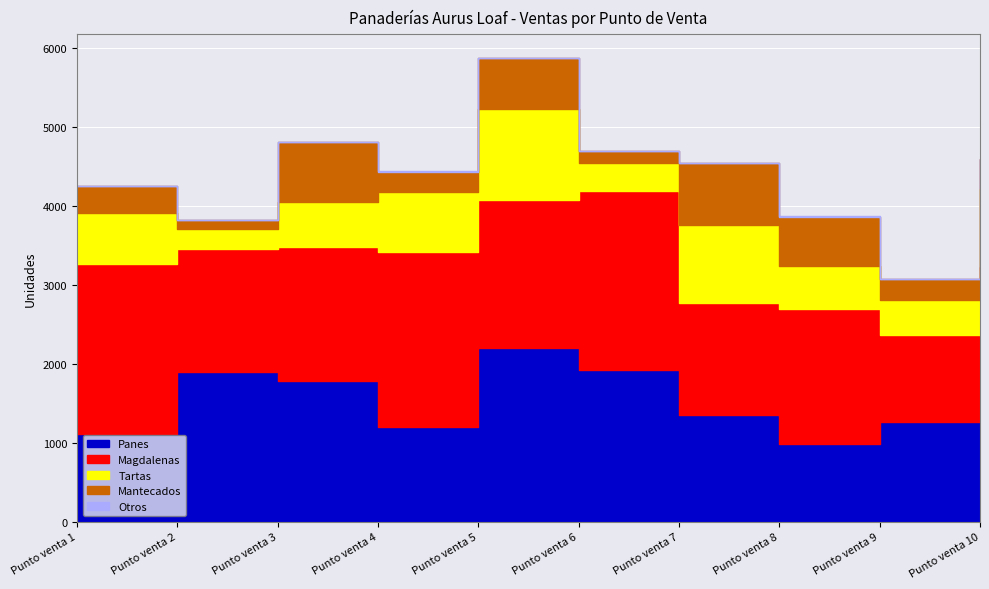

At which label does Otros first exceed 1?

Punto venta 2